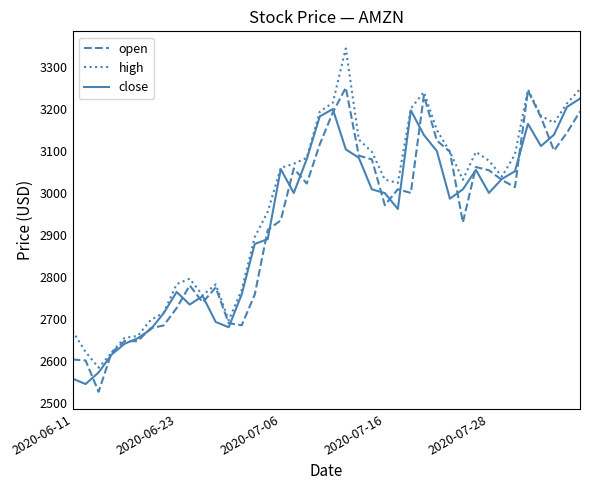

What is the highest value of the close series?

3225.0